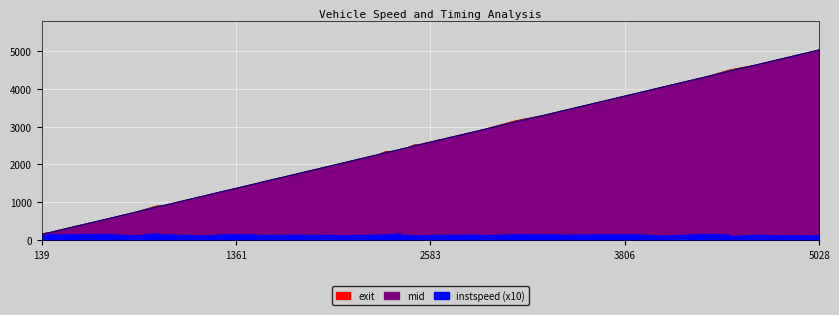

True or false: mid and instspeed cross at least once.

False